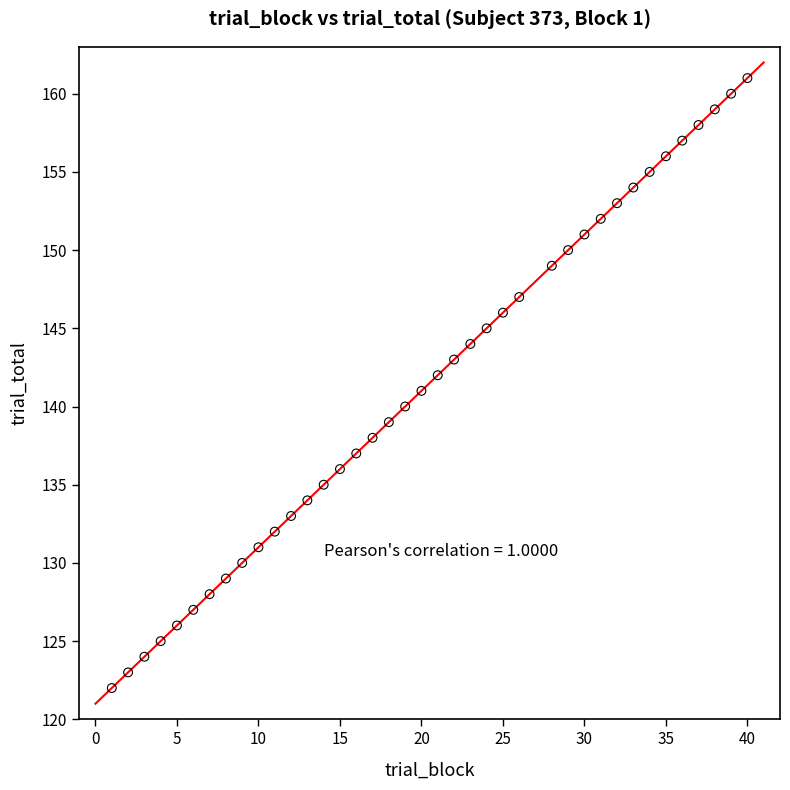

What is the range of X values (max minus min)?

39